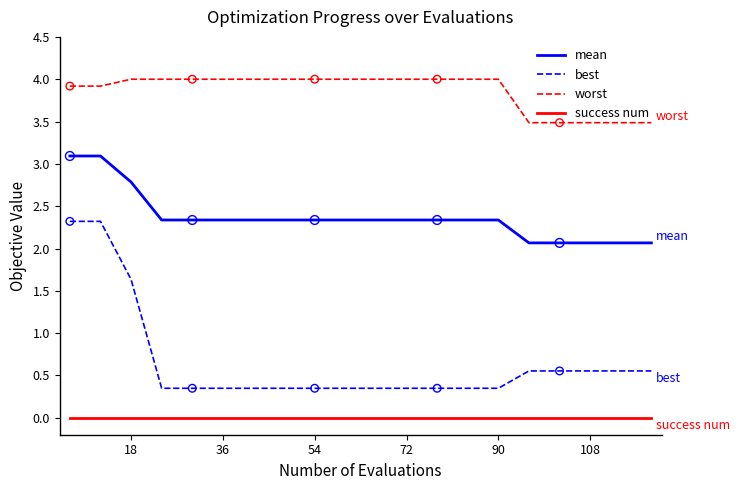

What are all the series names shown in the legend?

mean, best, worst, success num